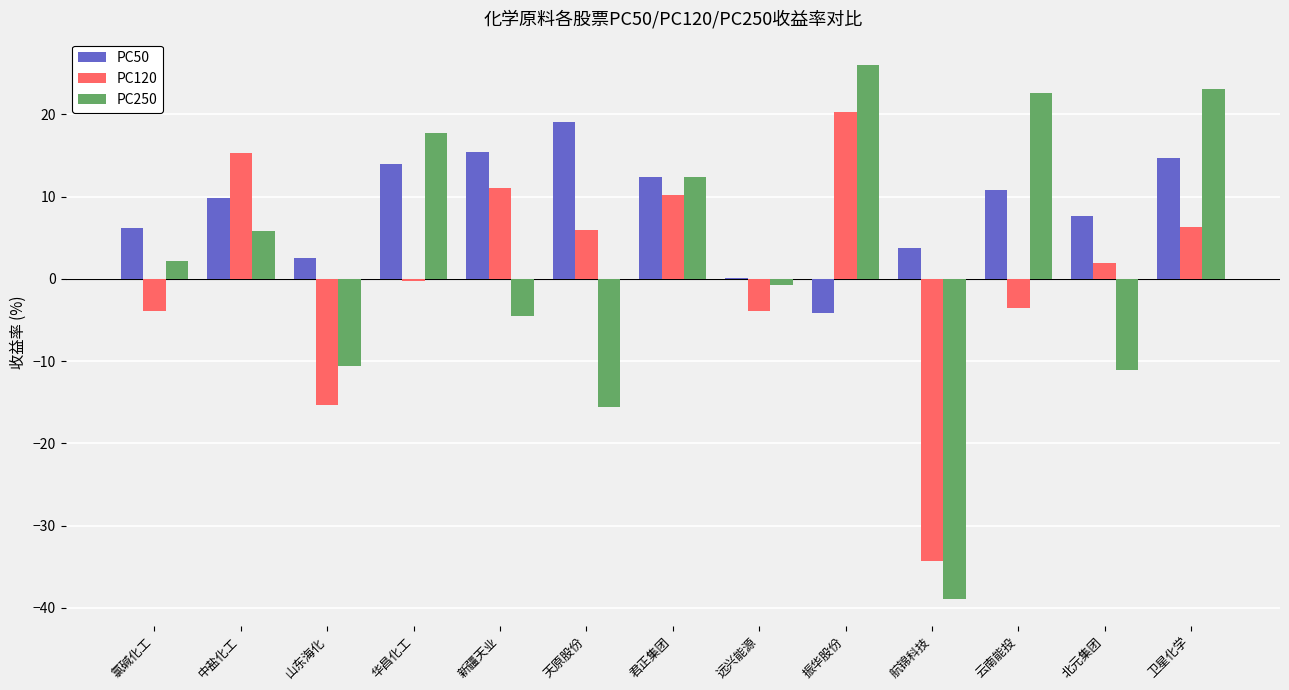

What is the difference between the PC50 values at 新疆天业 and 氯碱化工?

9.3